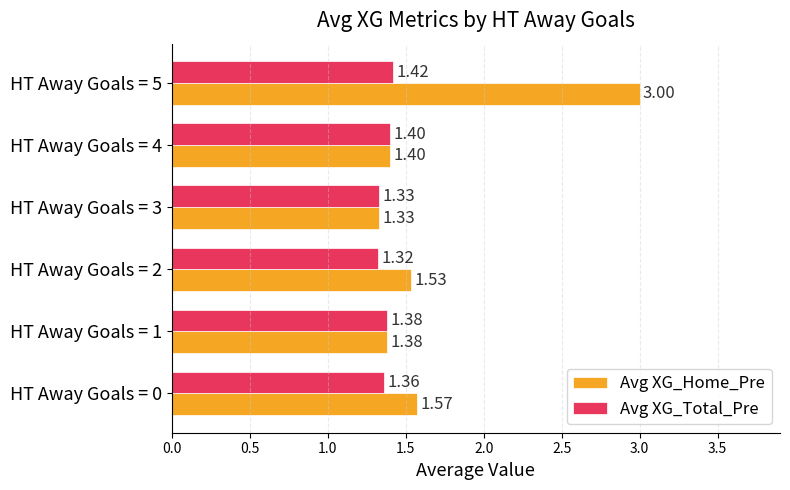

Rank the categories by Avg XG_Home_Pre value from lowest to highest.

HT Away Goals = 3, HT Away Goals = 1, HT Away Goals = 4, HT Away Goals = 2, HT Away Goals = 0, HT Away Goals = 5